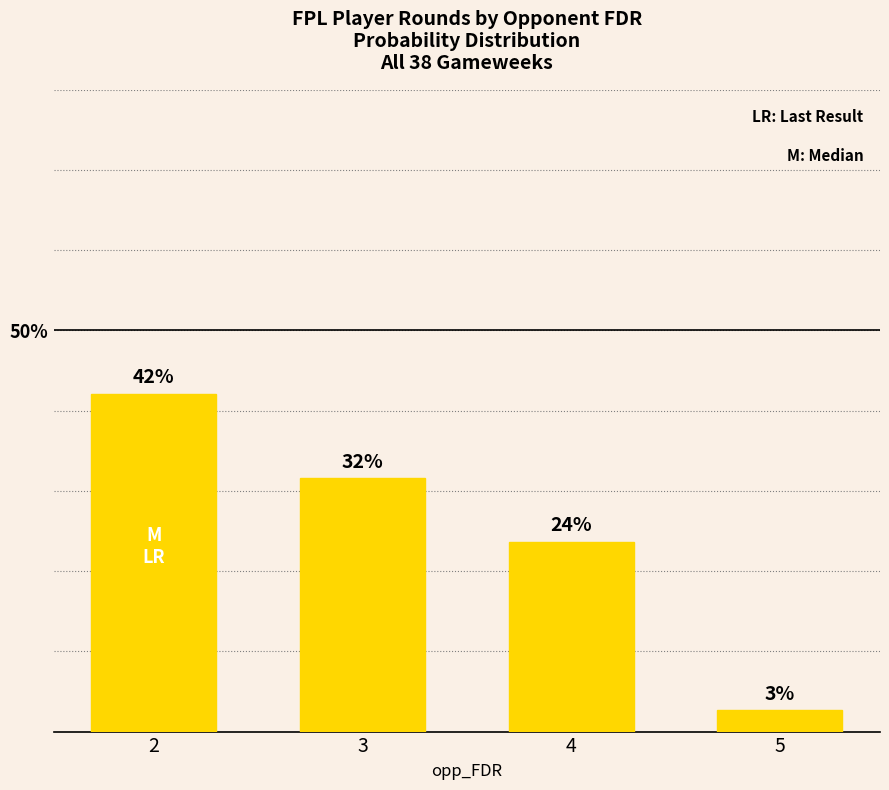

What is the difference between the values at 4 and 5?

21.1